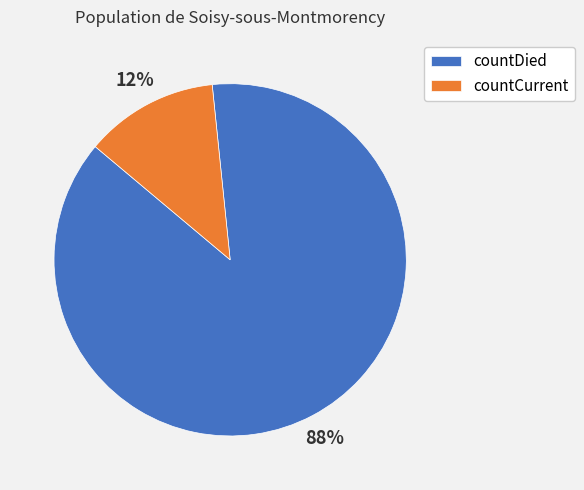

Do countDied and countCurrent together represent more than half of the pie?

Yes